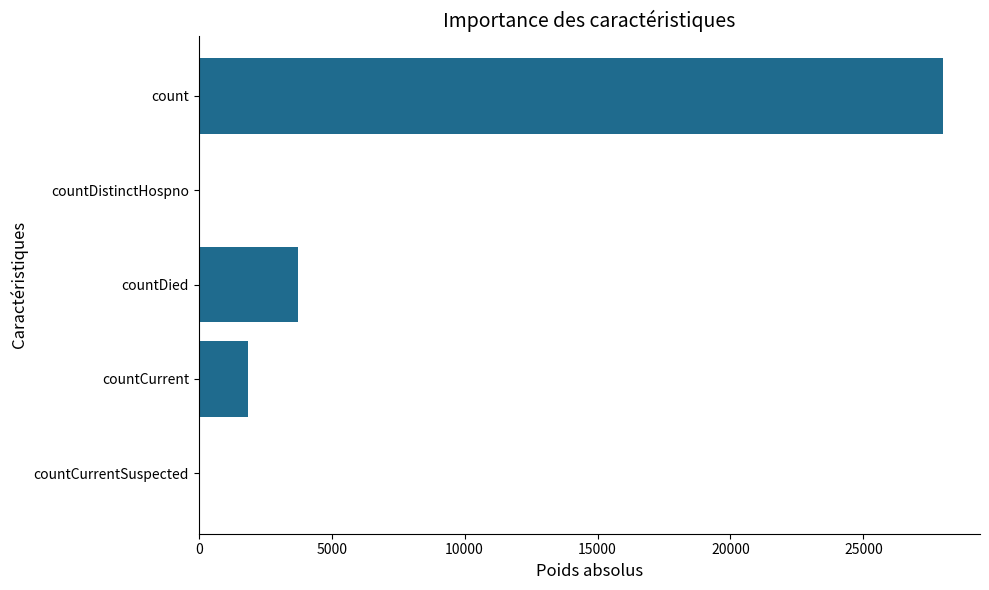

Where is the data nearest to the value 13993?

countDied